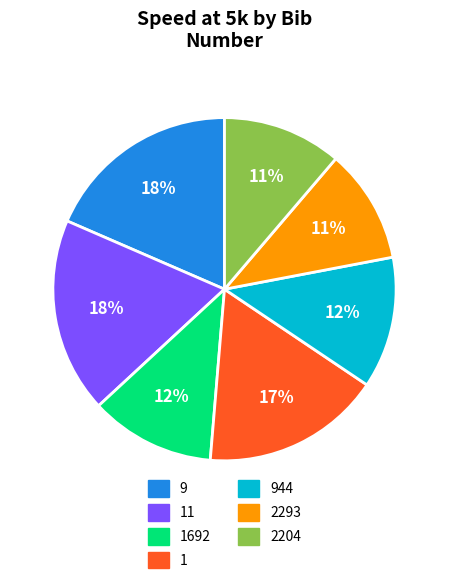

Is it true that 11 is 18% of the pie?

True